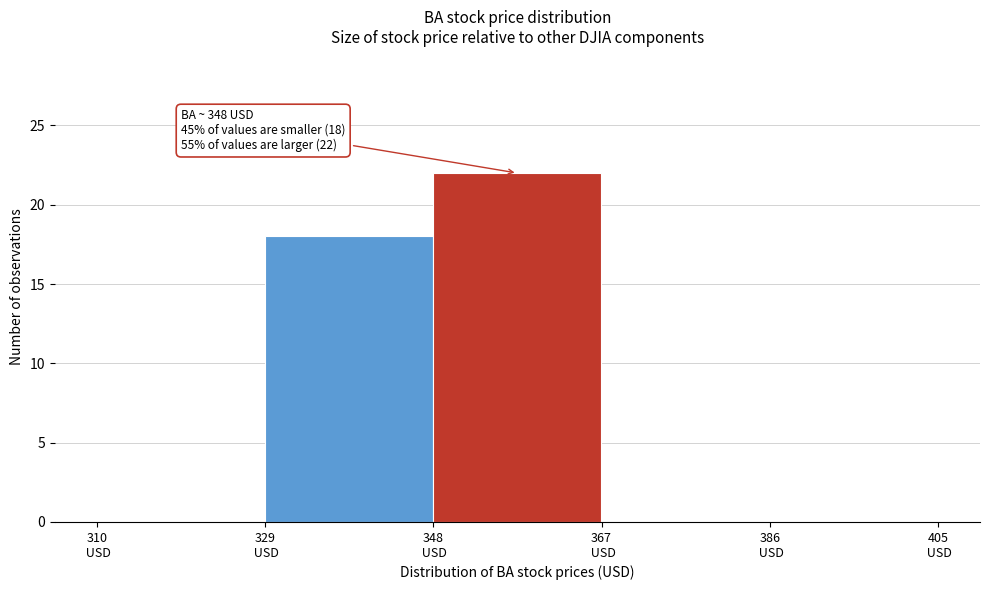

Over which range of the x-axis is the bar tallest?

348 to 367